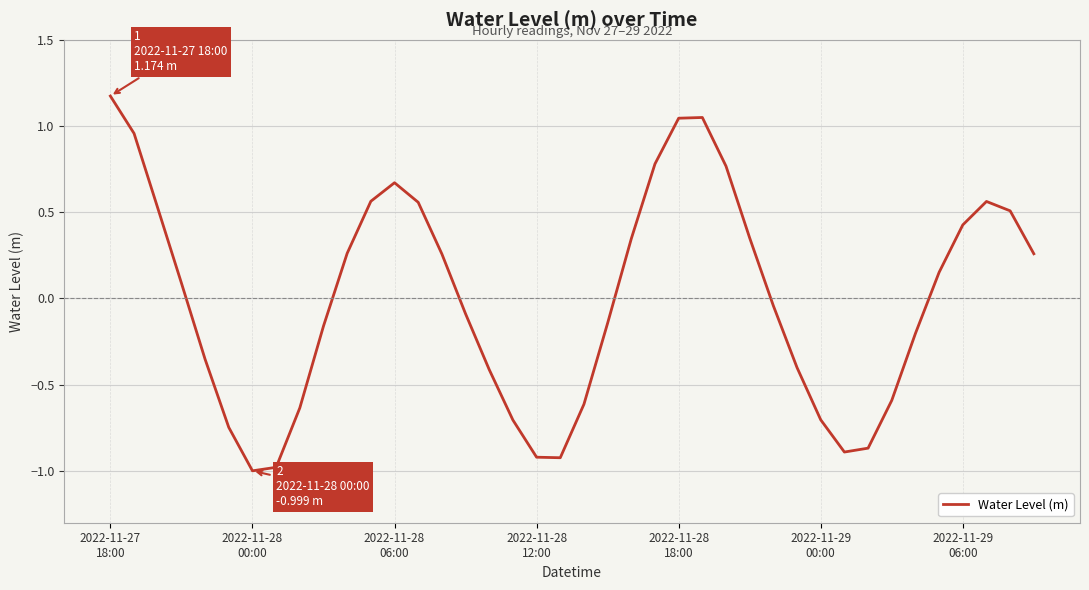

How many lines are shown in the chart?

1